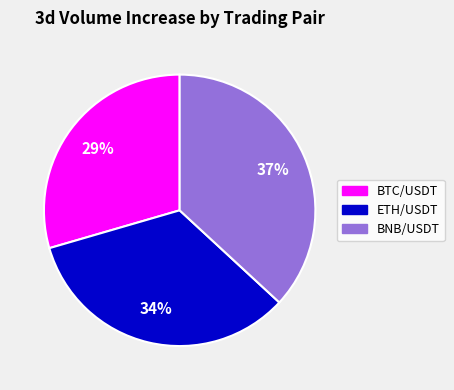

Combined, do ETH/USDT and BTC/USDT account for over 50%?

Yes